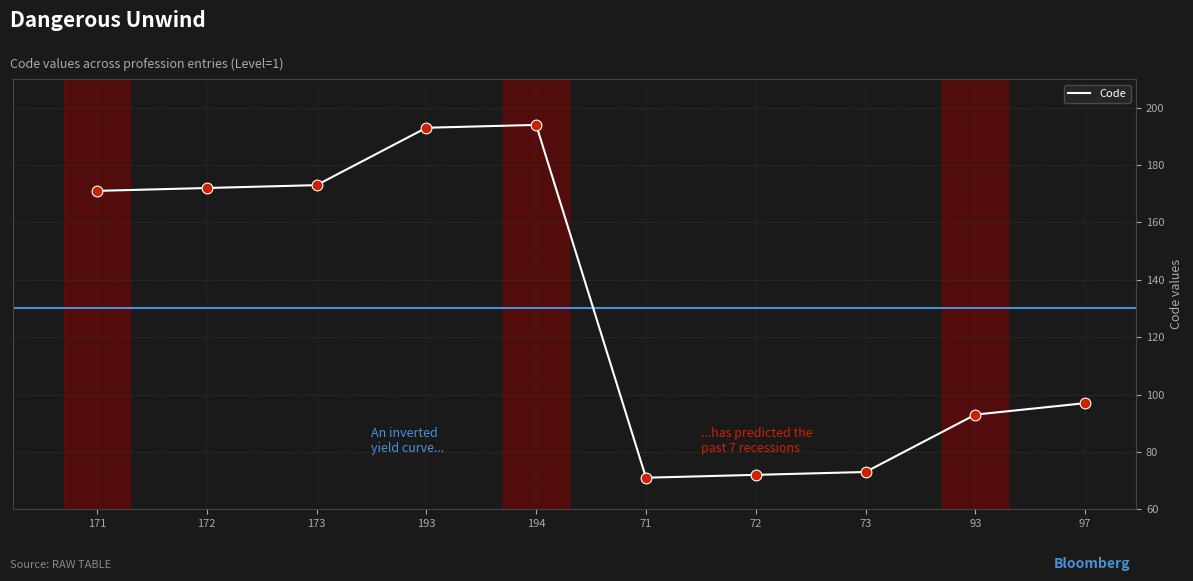

Which has a higher value, 73 or 172?

172